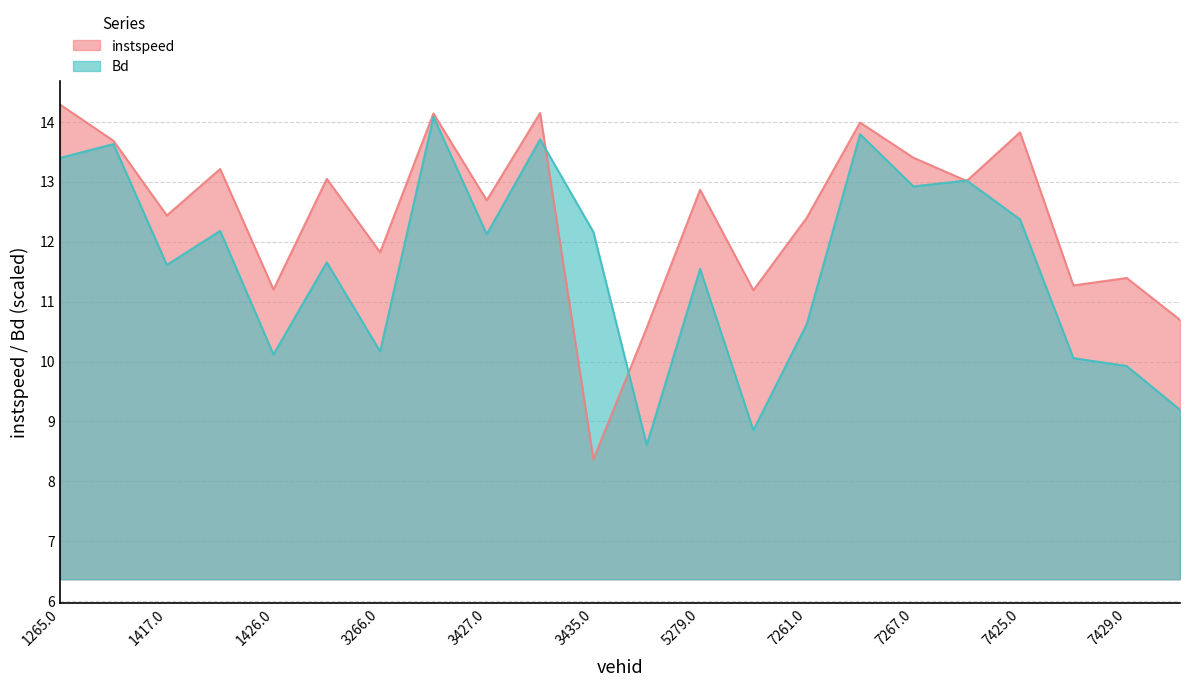

What is the maximum value shown in the chart?

14.3